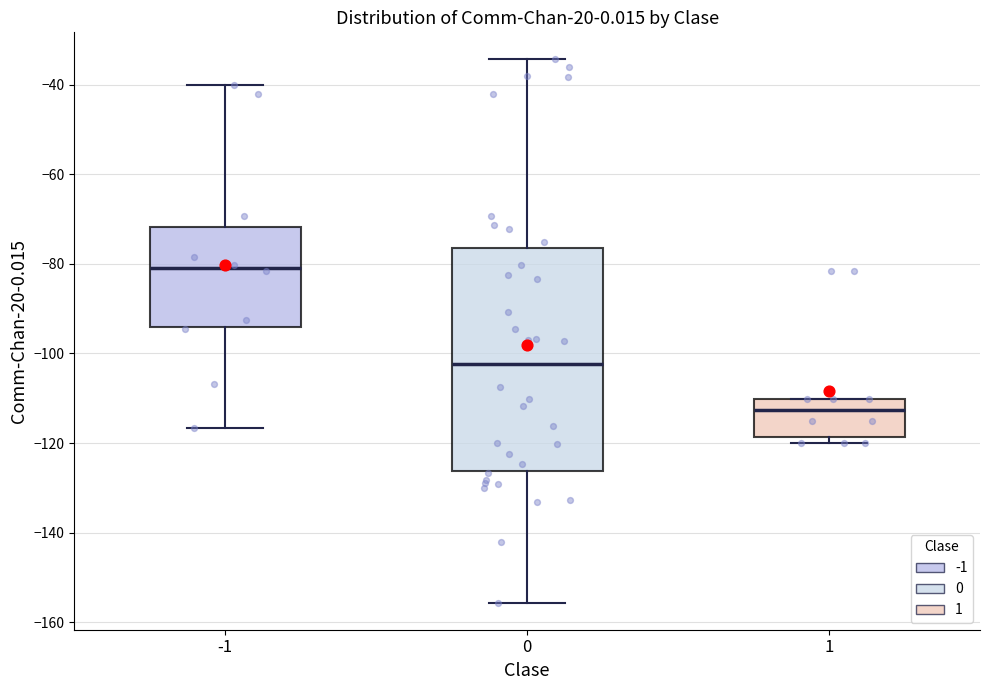

Reading left to right, transcribe this box plot: for each box, give where its median line is, the range the box spans, and where its two whiskers end, as read against the y-axis. The values are not printed on the chart, so give them approximately, as read against the axis.

-1: median -80, box -94 to -72, whiskers -116 to -40
0: median -102, box -126 to -76, whiskers -156 to -34
1: median -112, box -118 to -110, whiskers -120 to -110